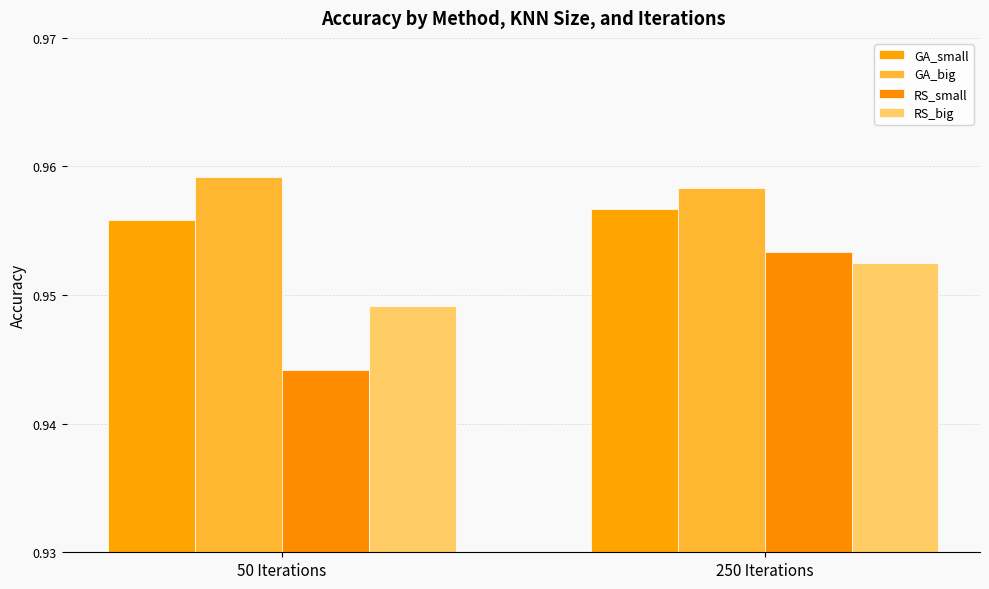

How many categories are shown in the chart?

2